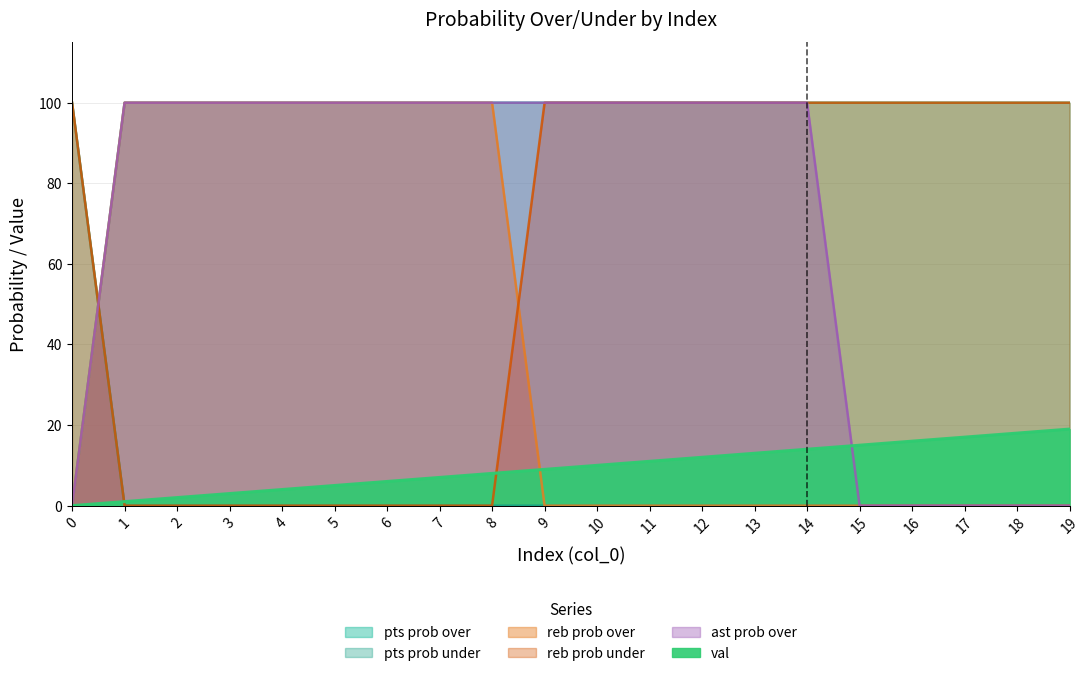

At how many categories does at least one series exceed 23?

20